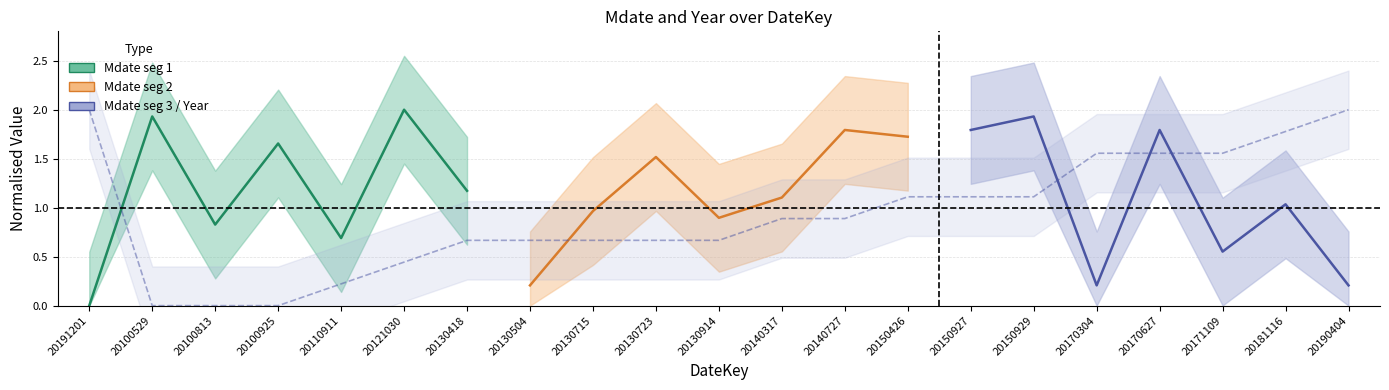

List the labels in order of value, smallest first.

20100529, 20100813, 20100925, 20110911, 20121030, 20130418, 20130504, 20130715, 20130723, 20130914, 20140317, 20140727, 20150426, 20150927, 20150929, 20170304, 20170627, 20171109, 20181116, 20191201, 20190404